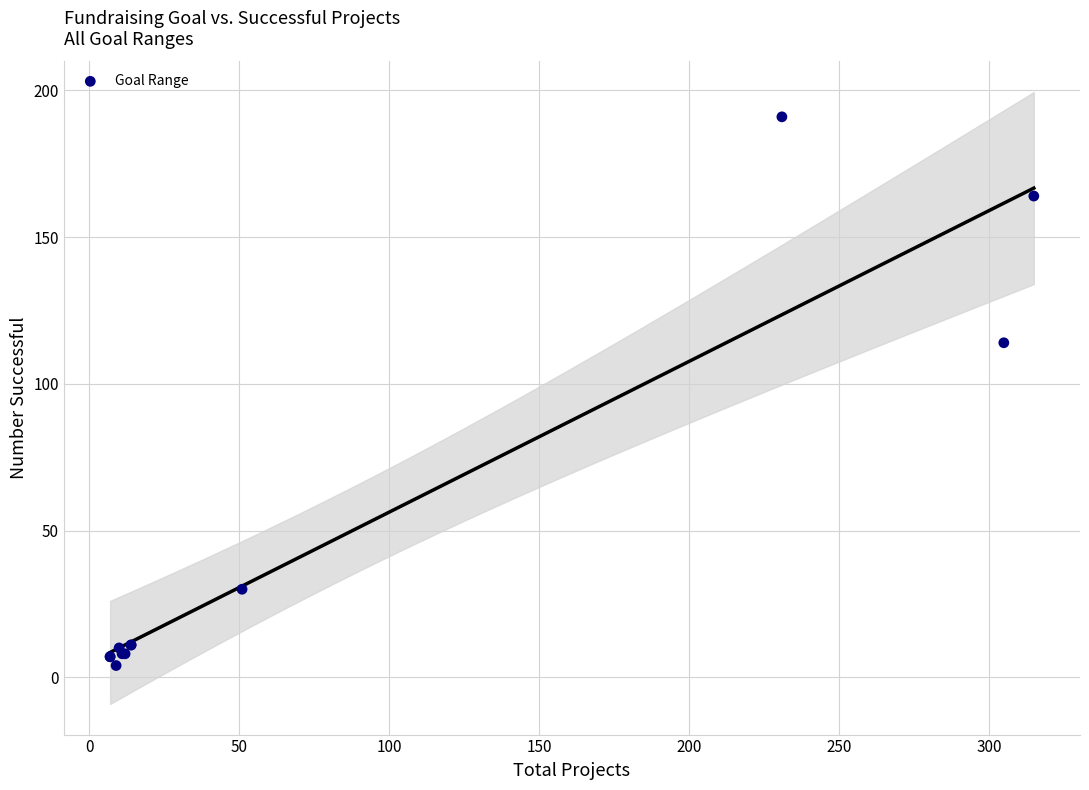

What Y value in the scatter plot is closest to 97?

114